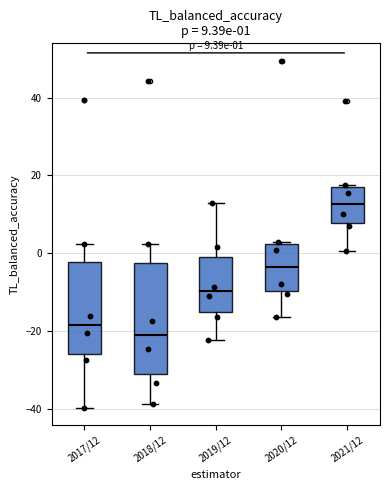

Comparing the boxes themselves (not the whiskers), which one is the tallest?

2018/12